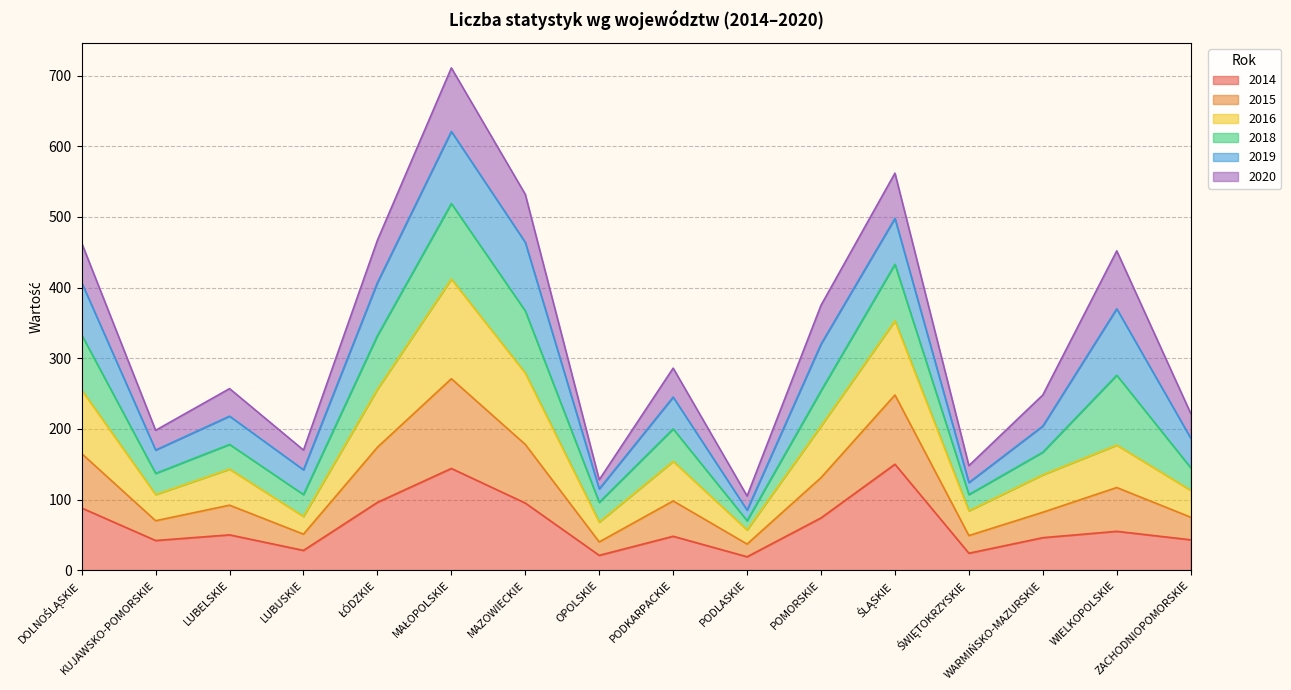

What is the label of the 9th point from the right?

OPOLSKIE